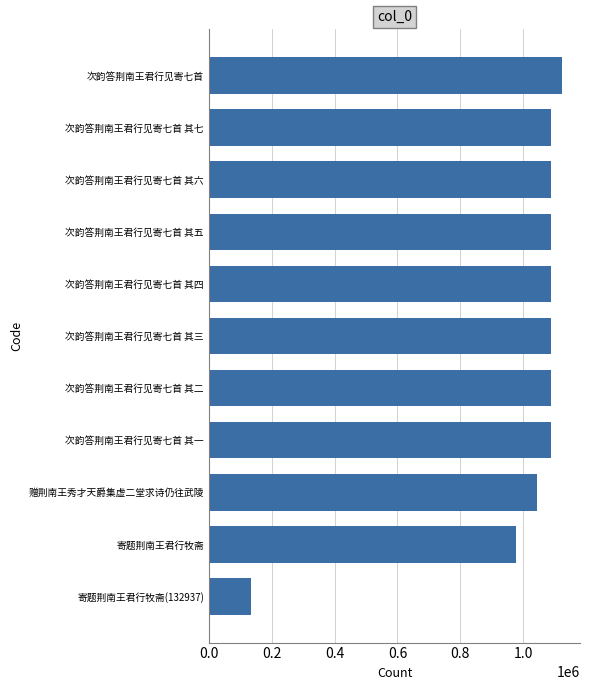

Which category has the highest value across all series?

次韵答荆南王君行见寄七首